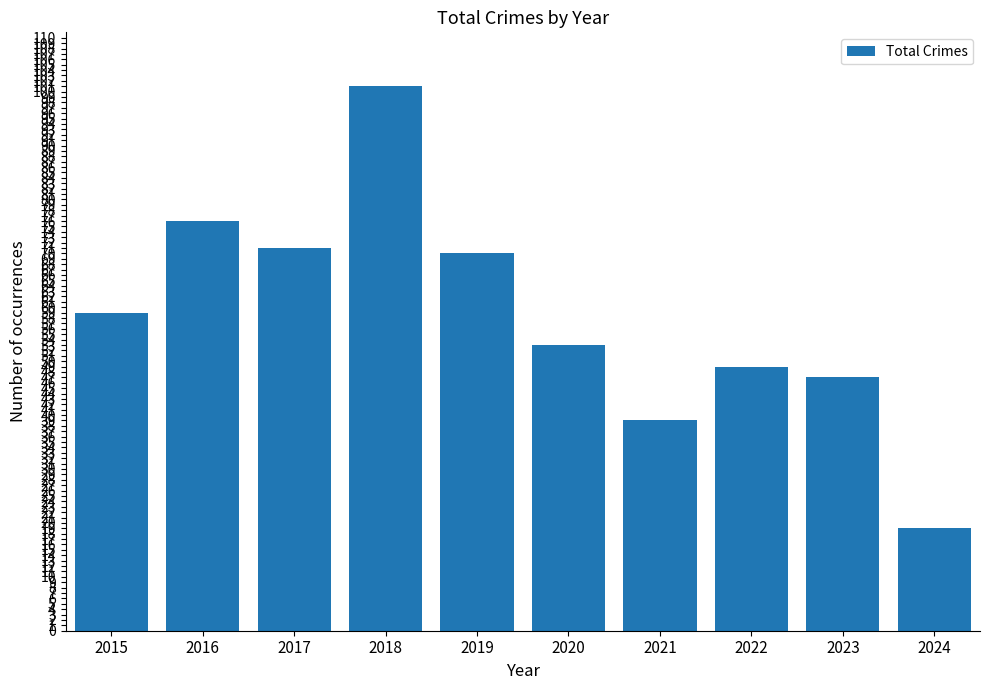

List the labels in order of value, smallest first.

2024, 2021, 2023, 2022, 2020, 2015, 2019, 2017, 2016, 2018